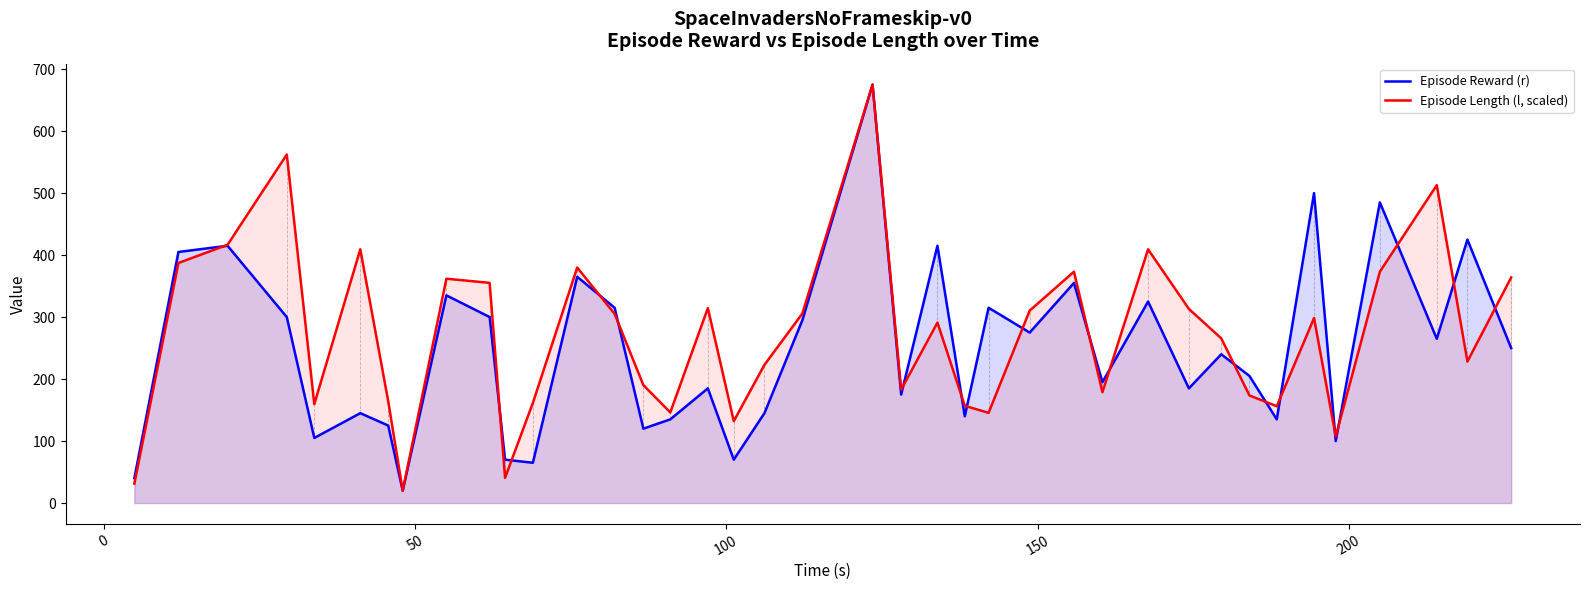

What is the greatest value displayed?

675.0